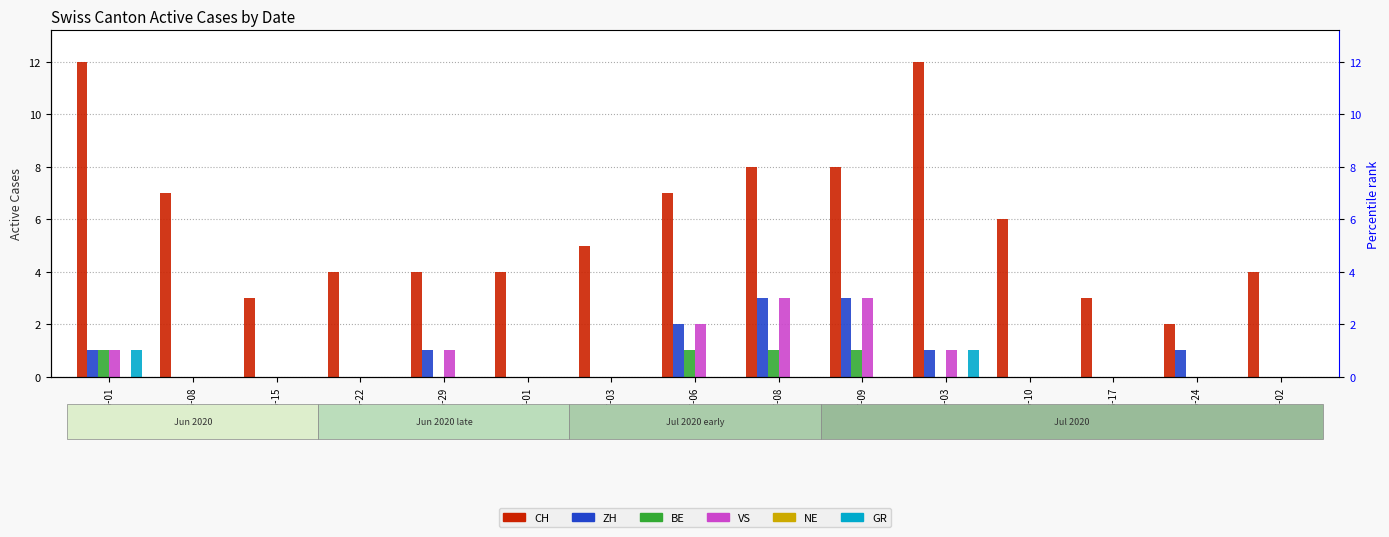

What are all the series names shown in the legend?

CH, ZH, BE, VS, NE, GR